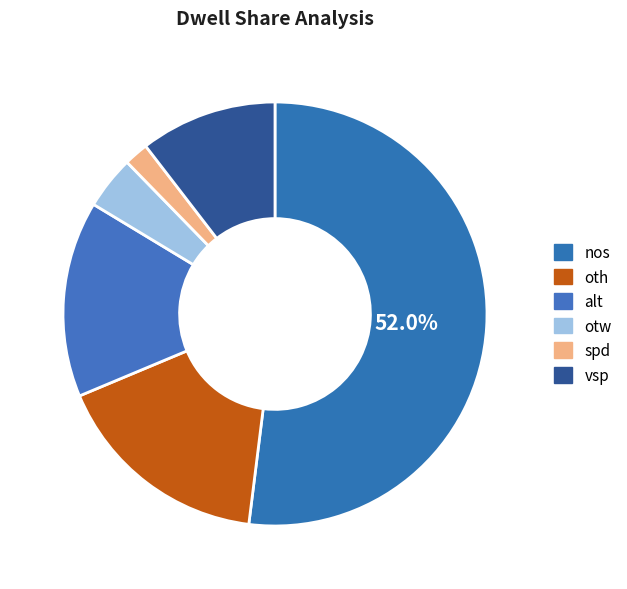

To the nearest percent, what is the difference between the oth and nos slice percentages?

35%